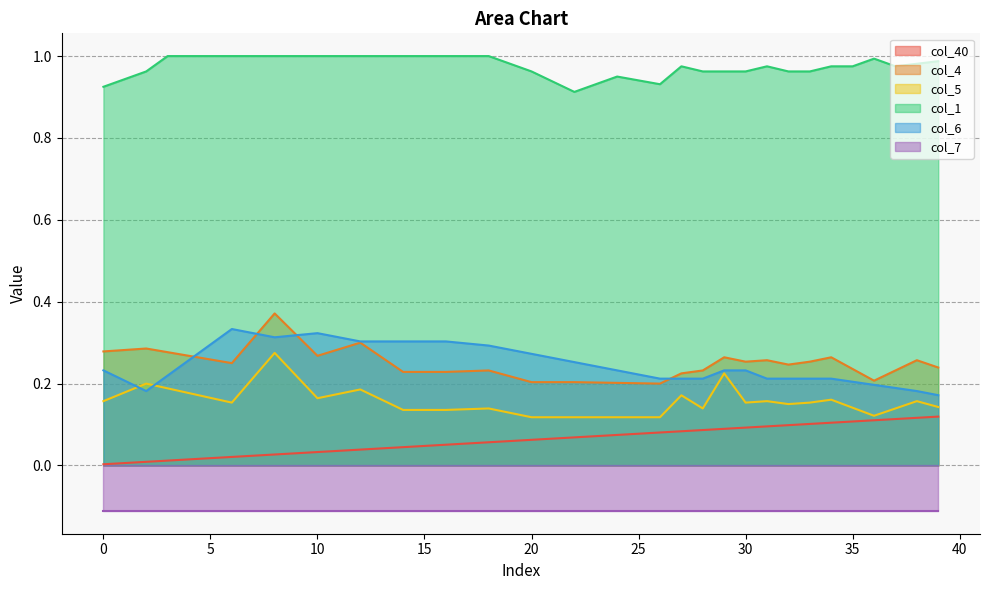

True or false: col_1 and col_4 cross at least once.

False